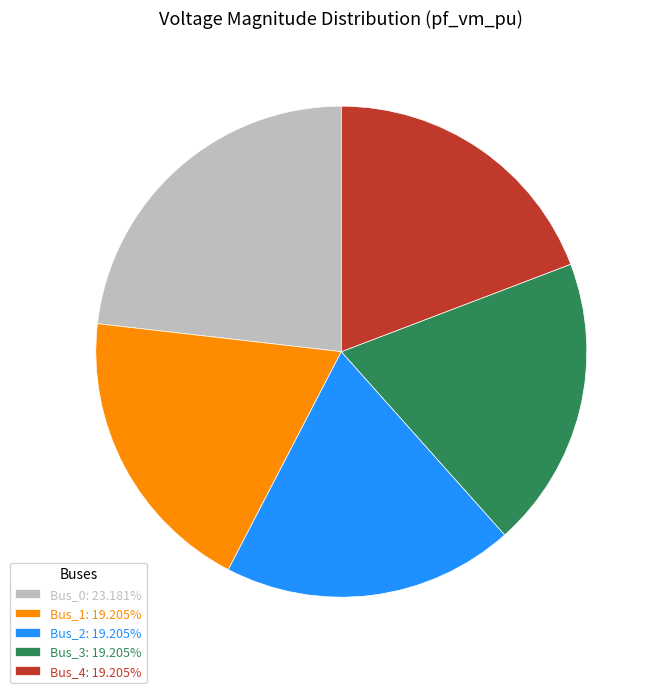

True or false: Bus_1 accounts for 19% of the total.

True